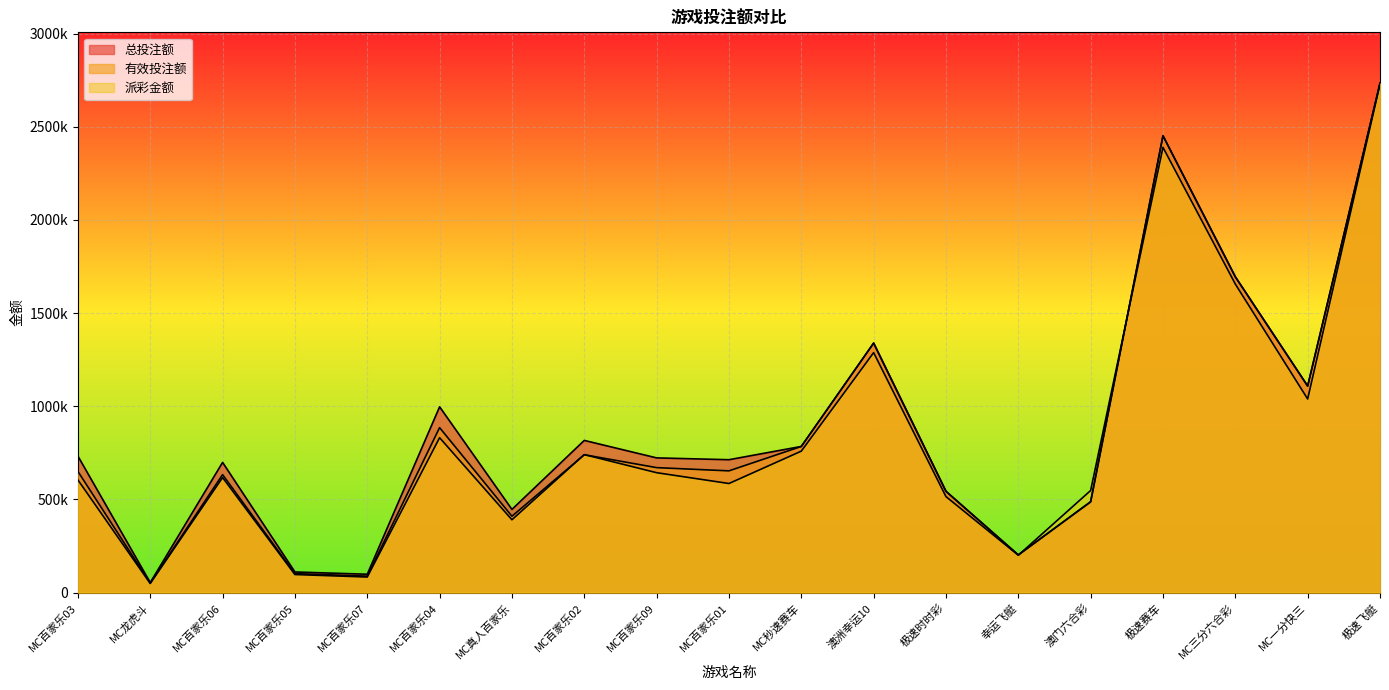

What is the spread (max minus min) of values at MC百家乐05?

13757